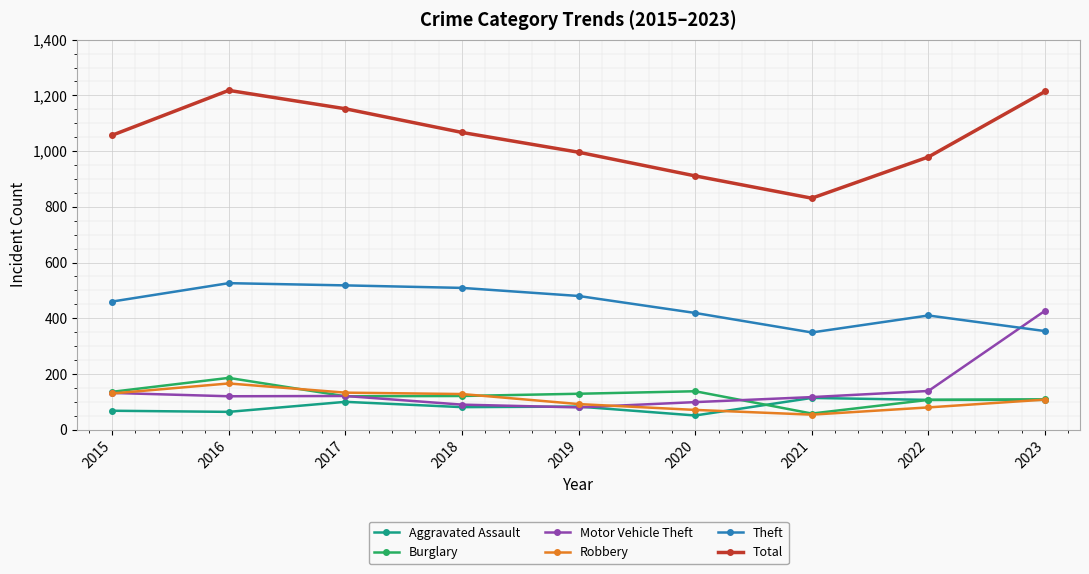

What is the total value across all series at 2017?

2144